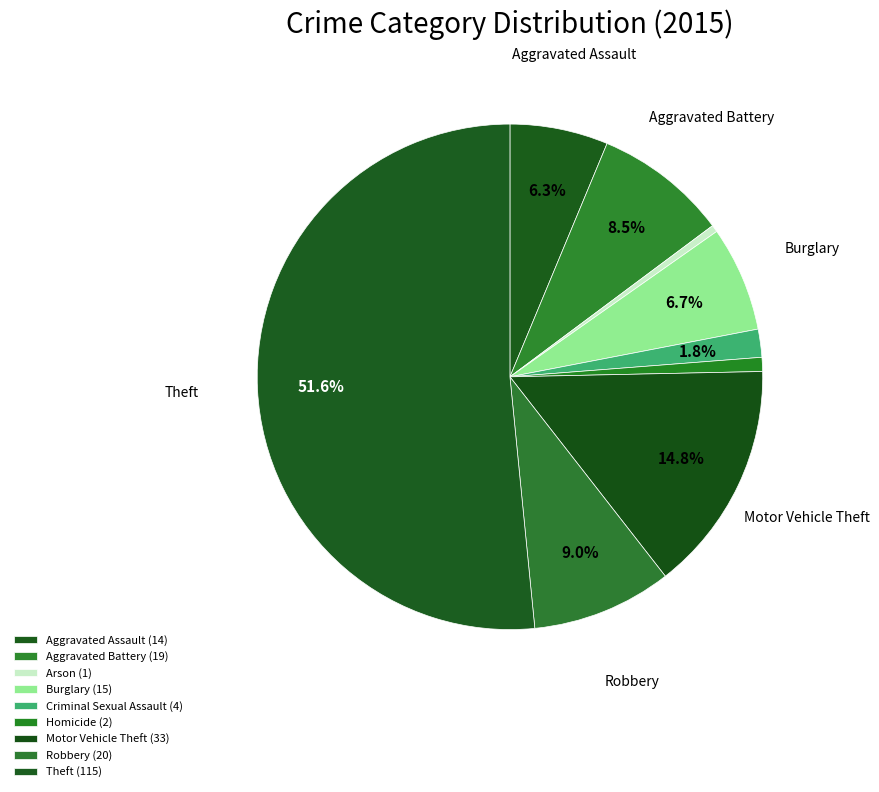

How many slices are in this pie chart?

9